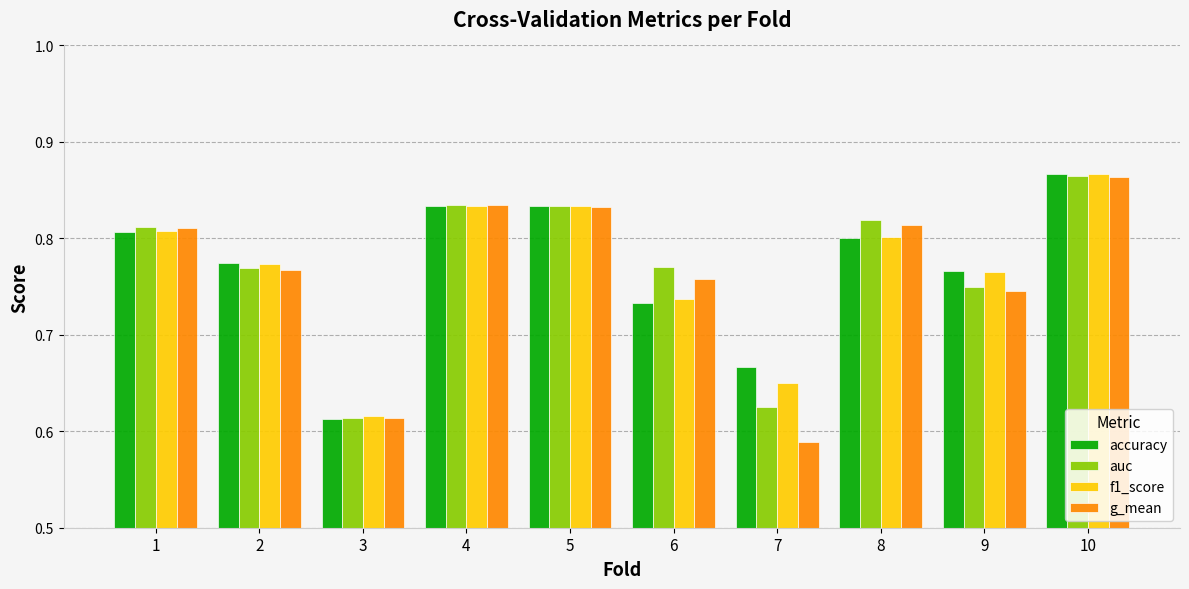

Which category has the lowest value in the f1_score series?

3